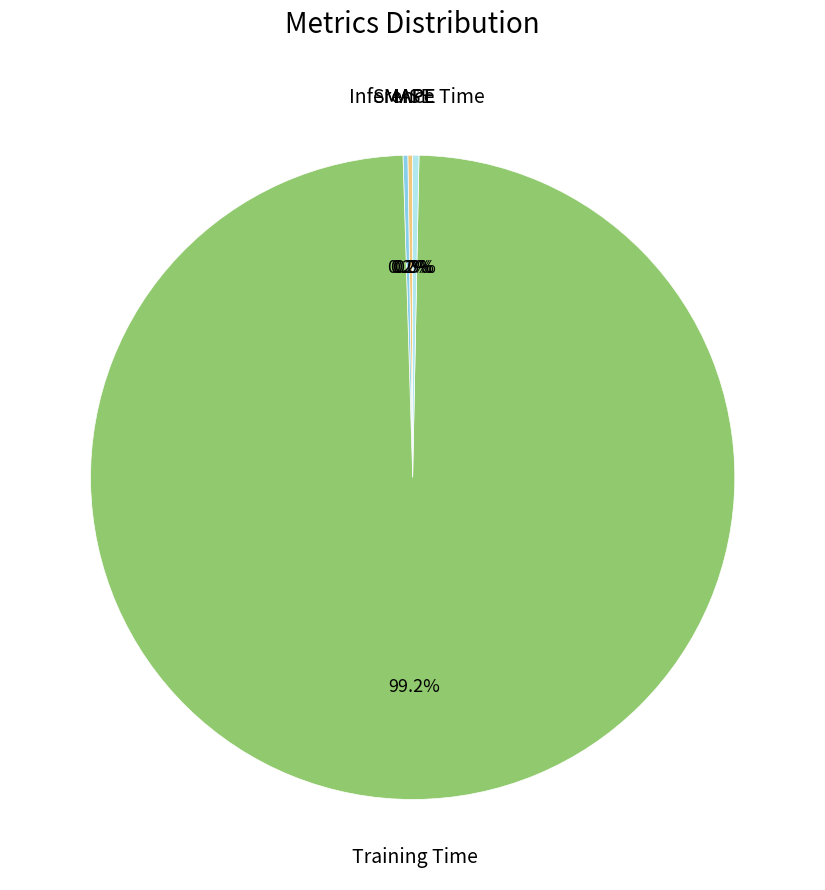

Which slice represents more than half of the pie?

Training Time